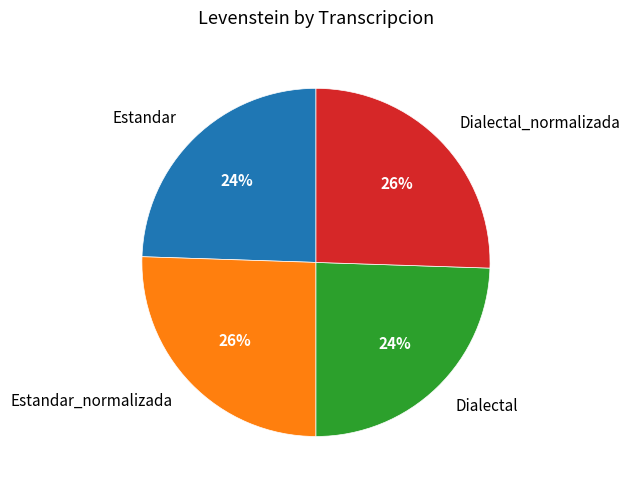

To the nearest percent, what is the average slice percentage?

25%